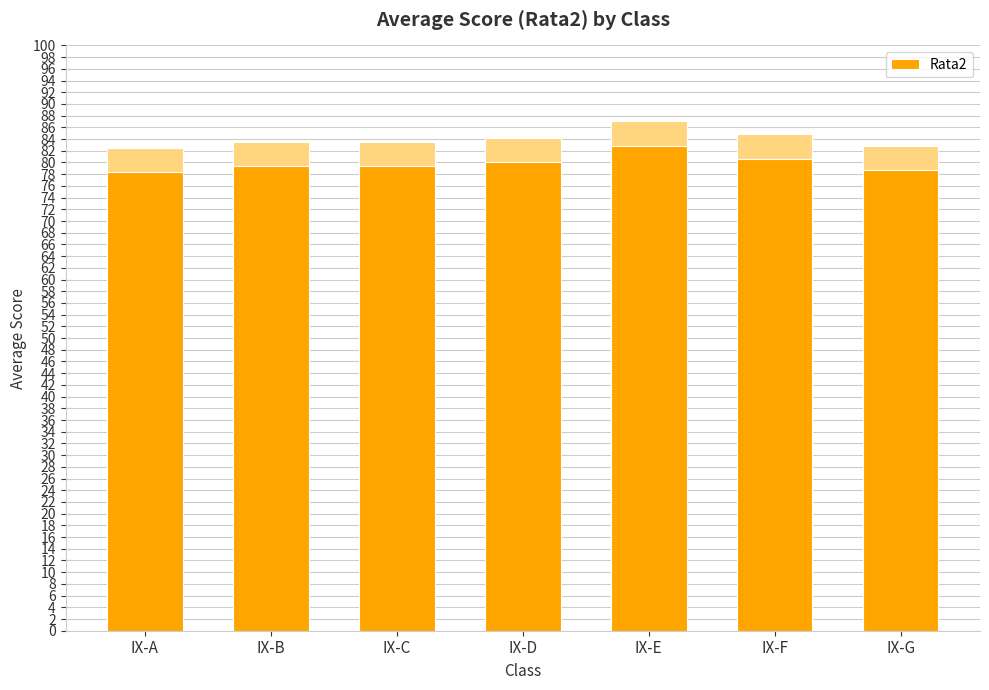

What is the ratio of the value at IX-C to the value at IX-B?

1.0